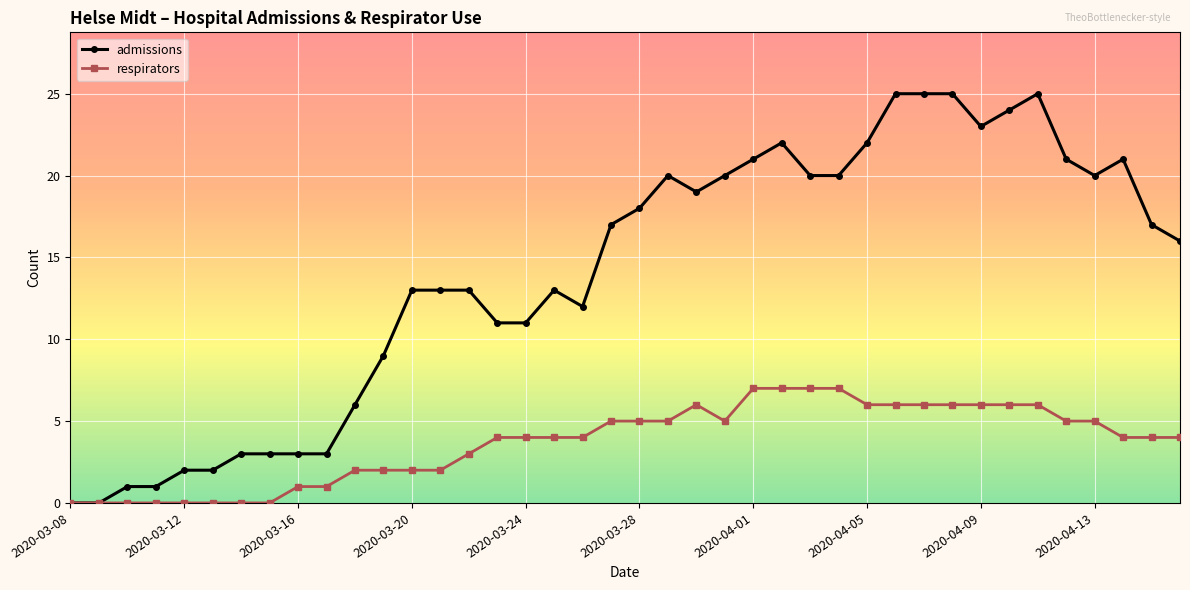

What is the greatest value displayed?

25